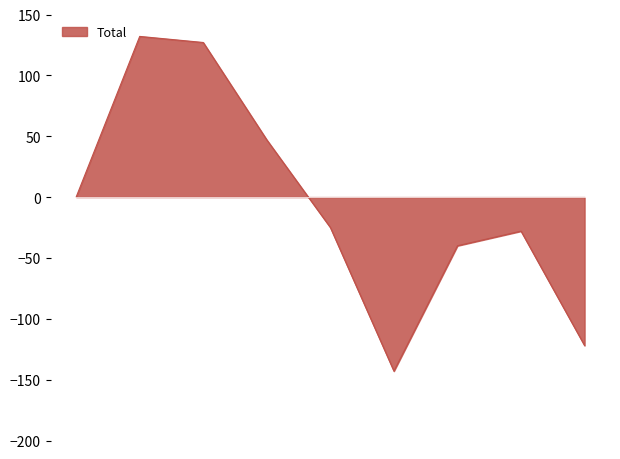

What is the difference between the maximum and minimum values?

275